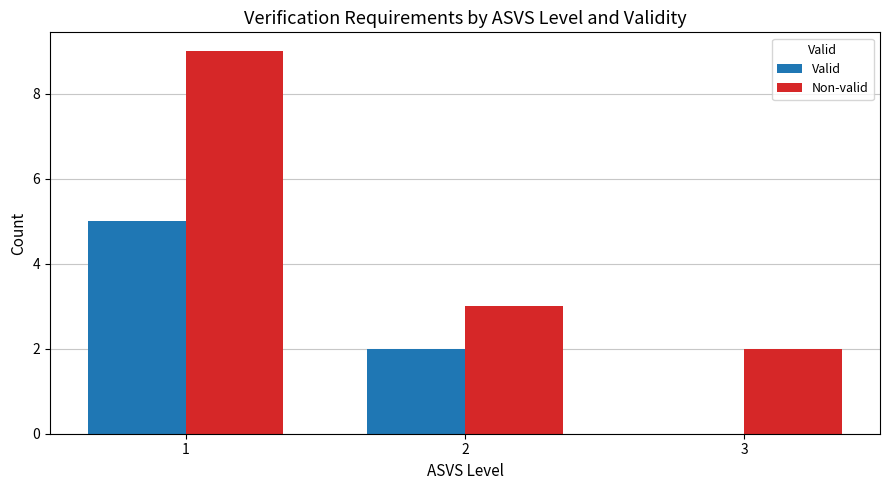

What is the greatest value displayed?

9